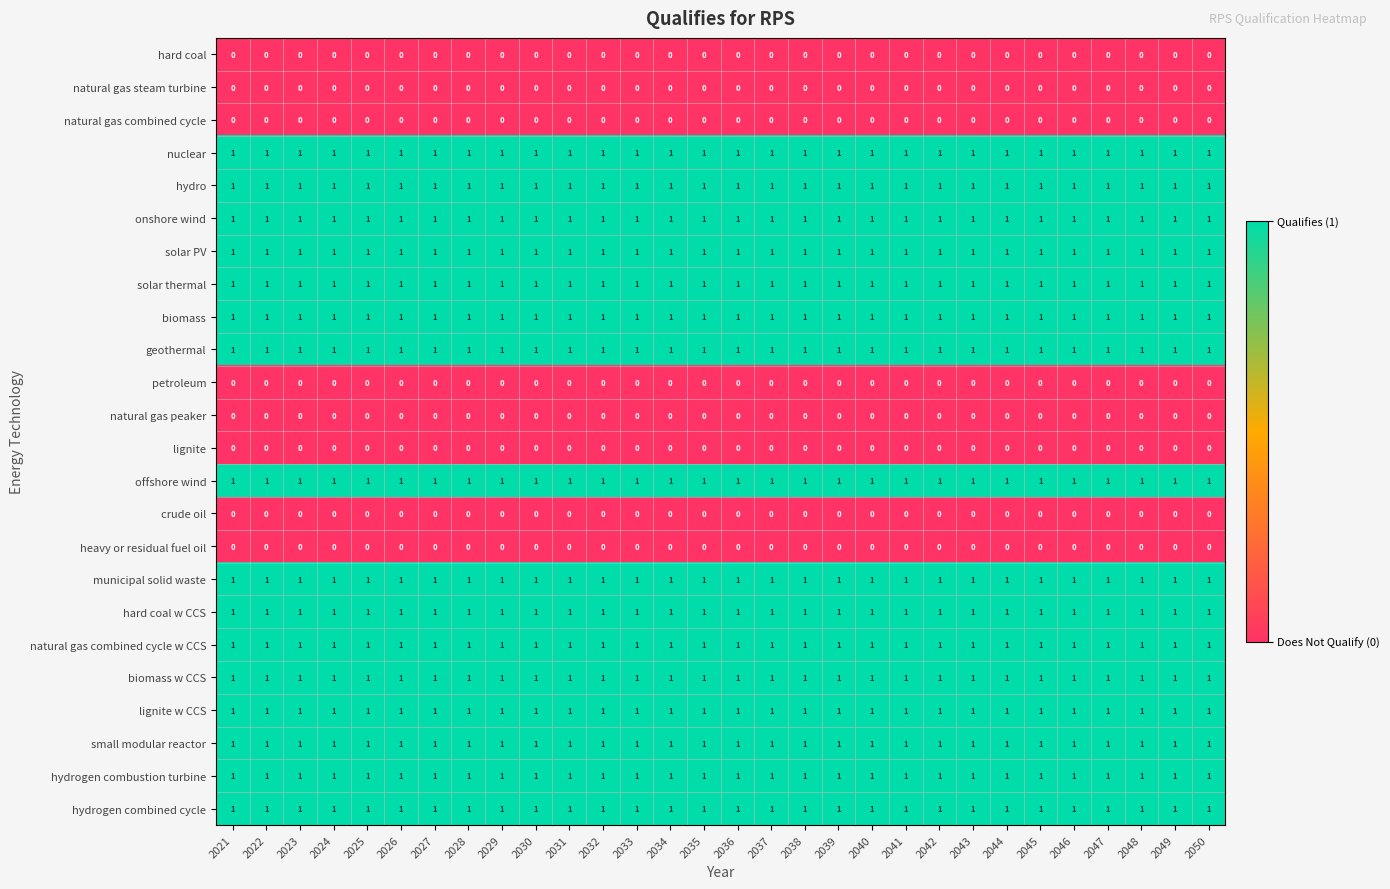

The value of natural gas combined cycle w CCS at 2050 is 0. True or false?

False